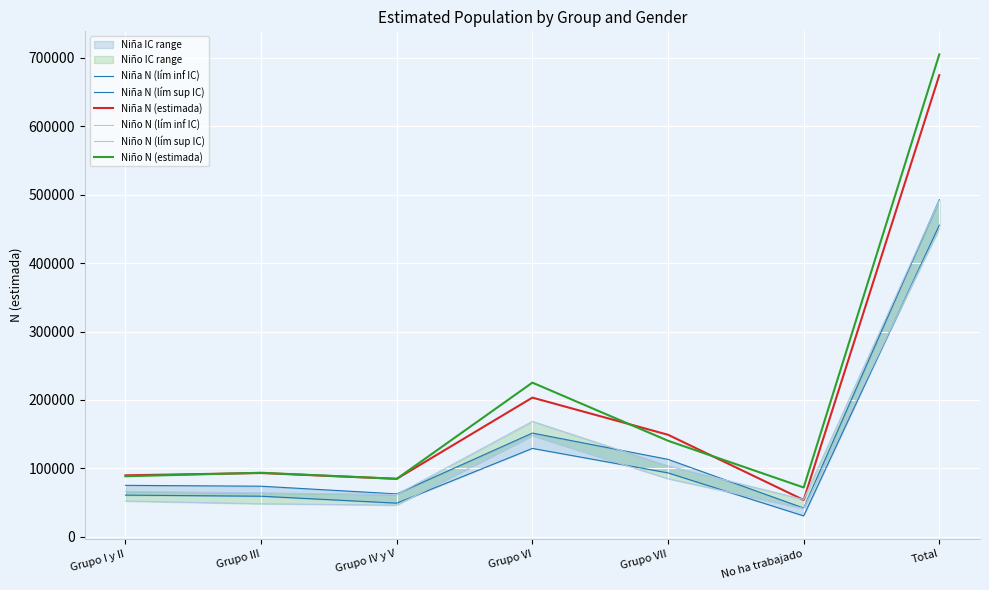

At which category is the sum across all series the highest?

Total